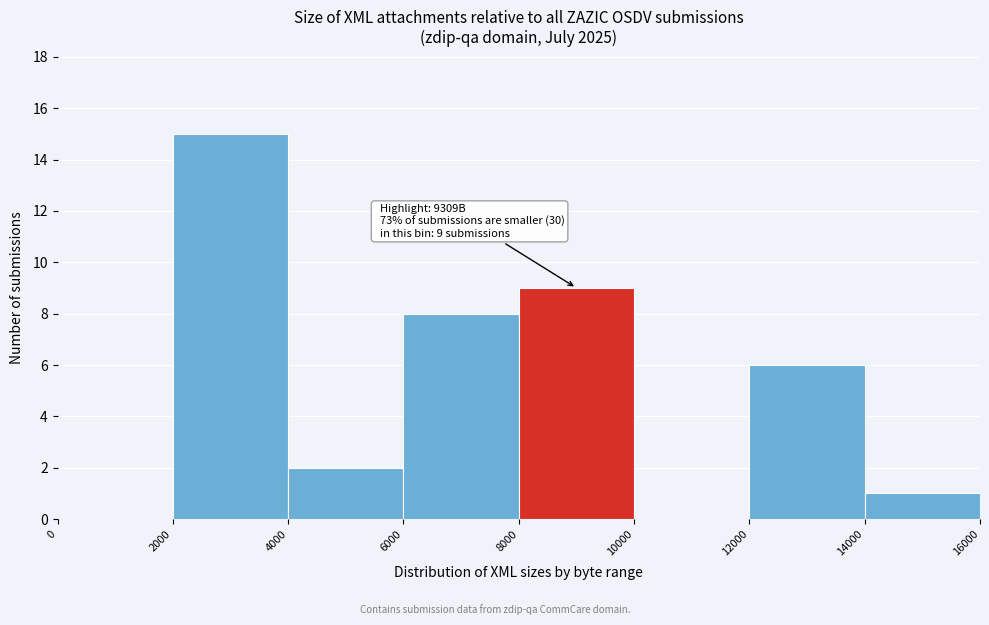

Over which range of the x-axis is the bar tallest?

2000 to 4000